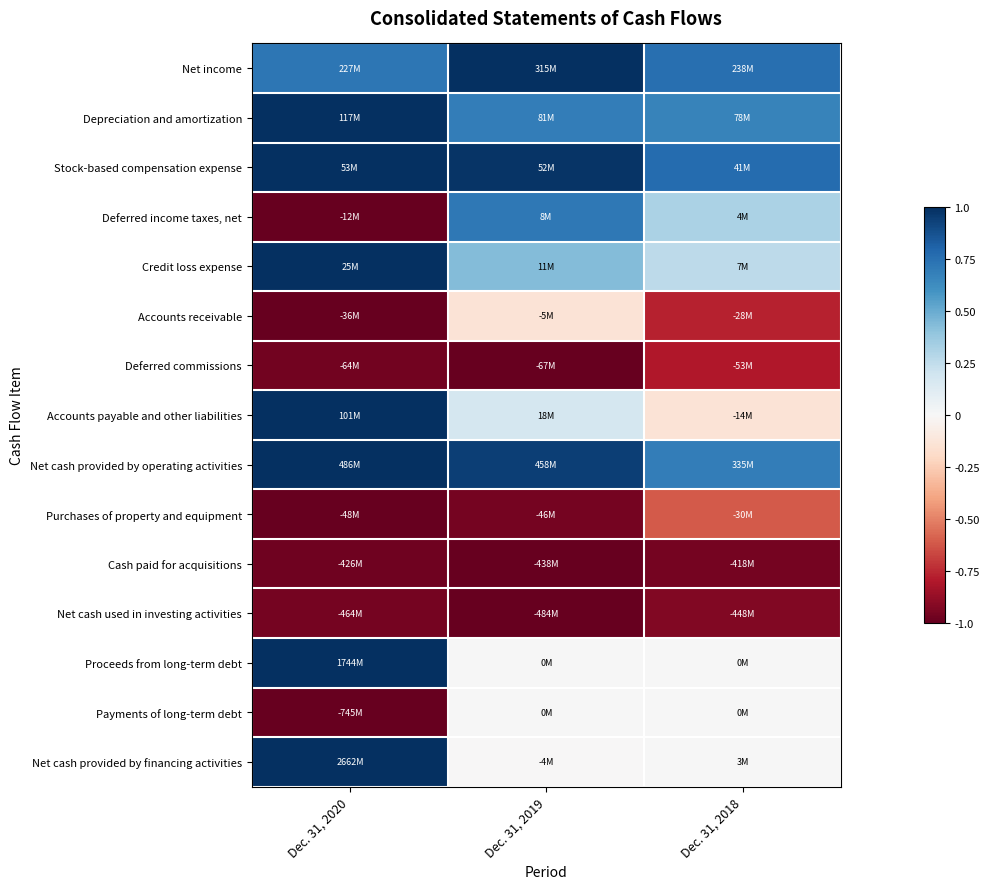

At how many categories does at least one series exceed 0?

3